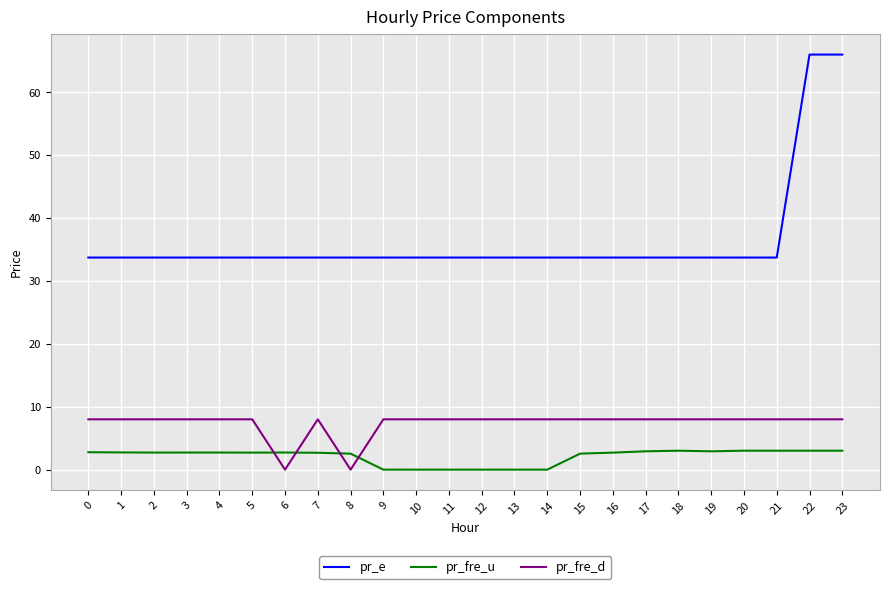

What is the difference between the maximum and second lowest values in the pr_fre_d series?

8.0